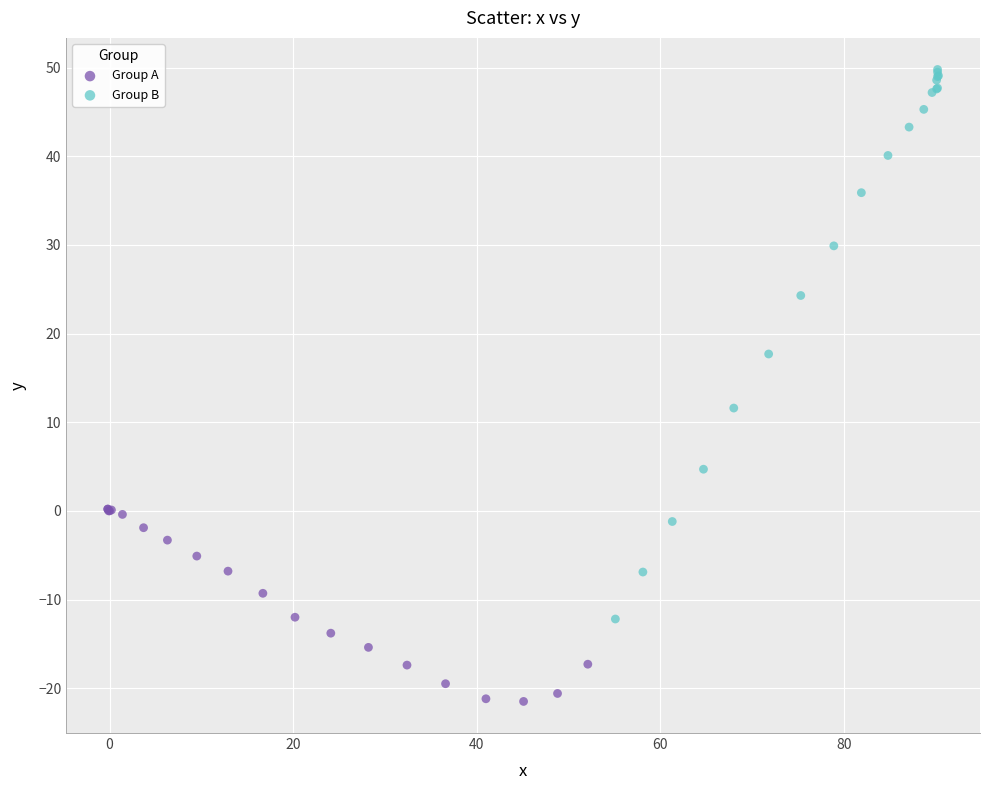

Which series reaches the maximum Y coordinate?

Group B